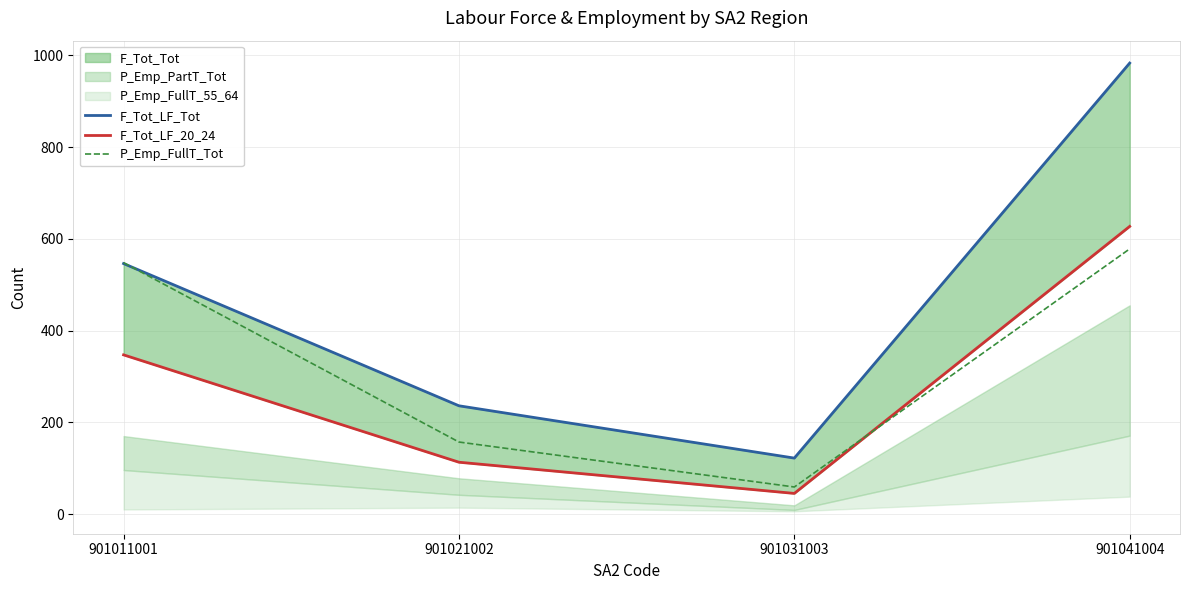

At which category is the sum across all series the highest?

901041004